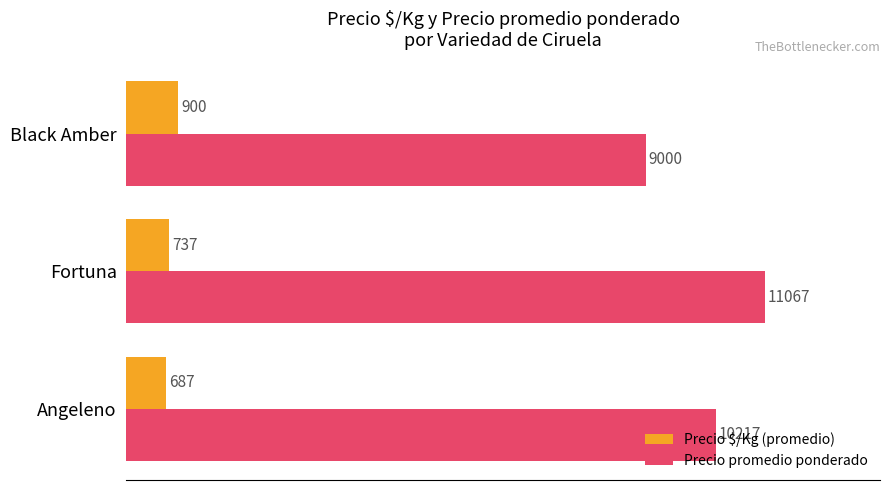

List the series in order of their overall mean, highest first.

Precio promedio ponderado, Precio $/Kg (promedio)